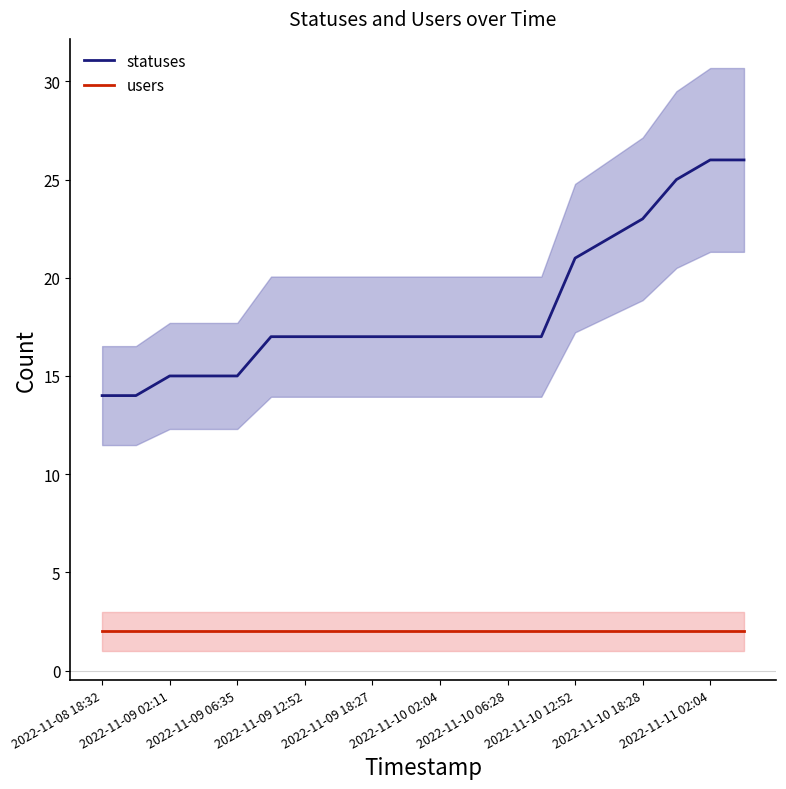

The value of statuses at 2022-11-11 02:04 is 10. True or false?

False